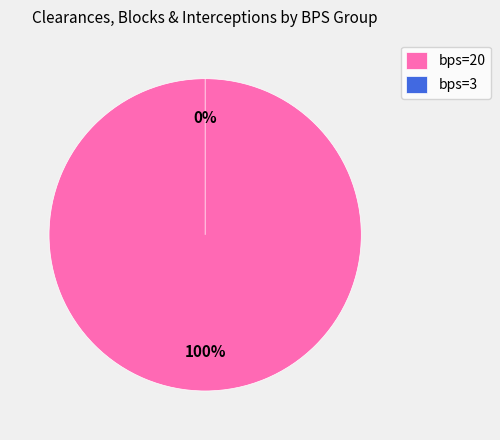

To the nearest percent, what is the difference between the largest and smallest slice percentages?

100%